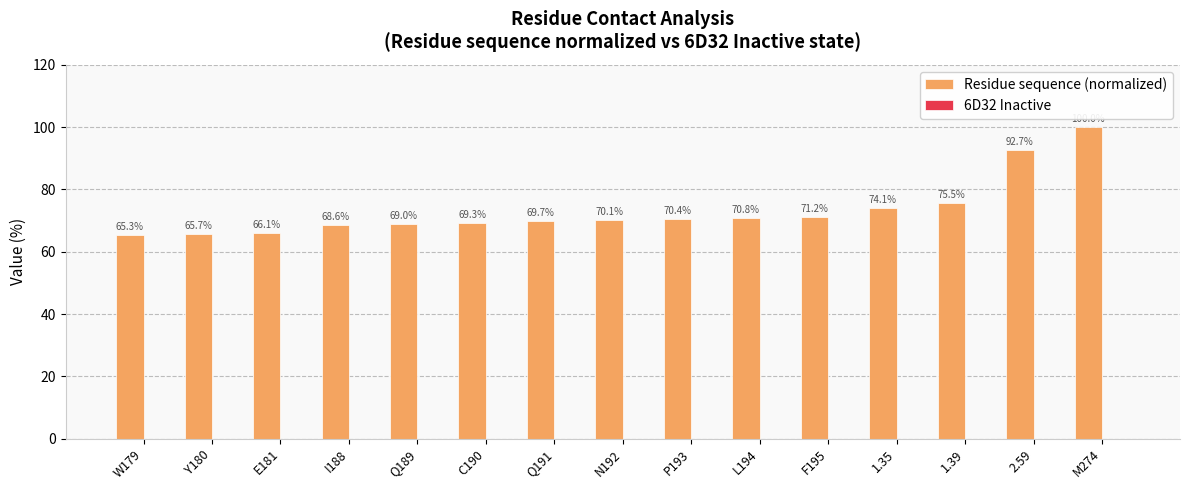

Count the number of data series in this chart.

1